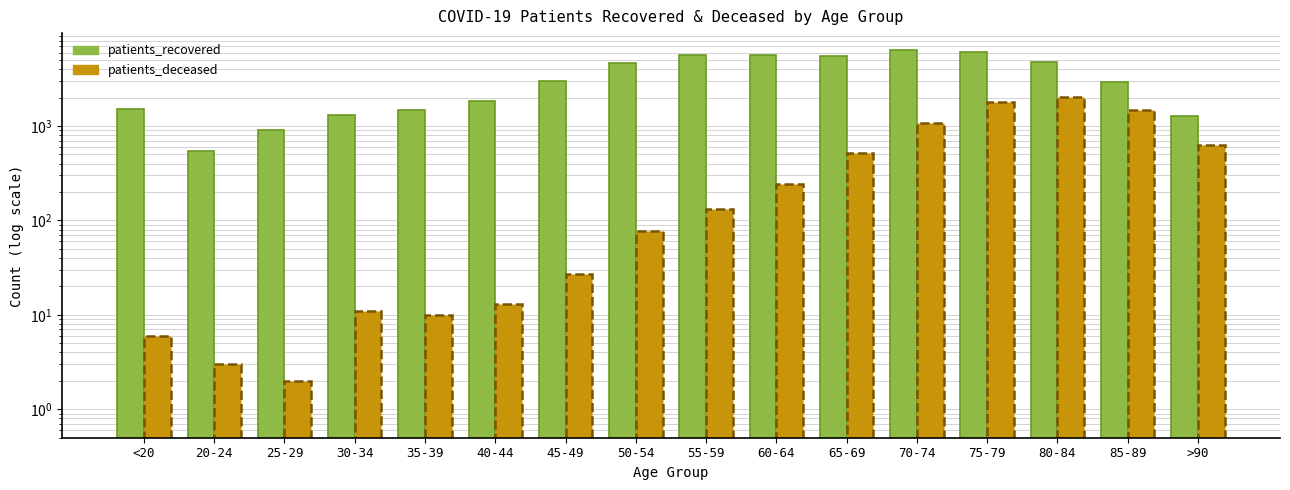

How many values in the patients_deceased series exceed 133?

7